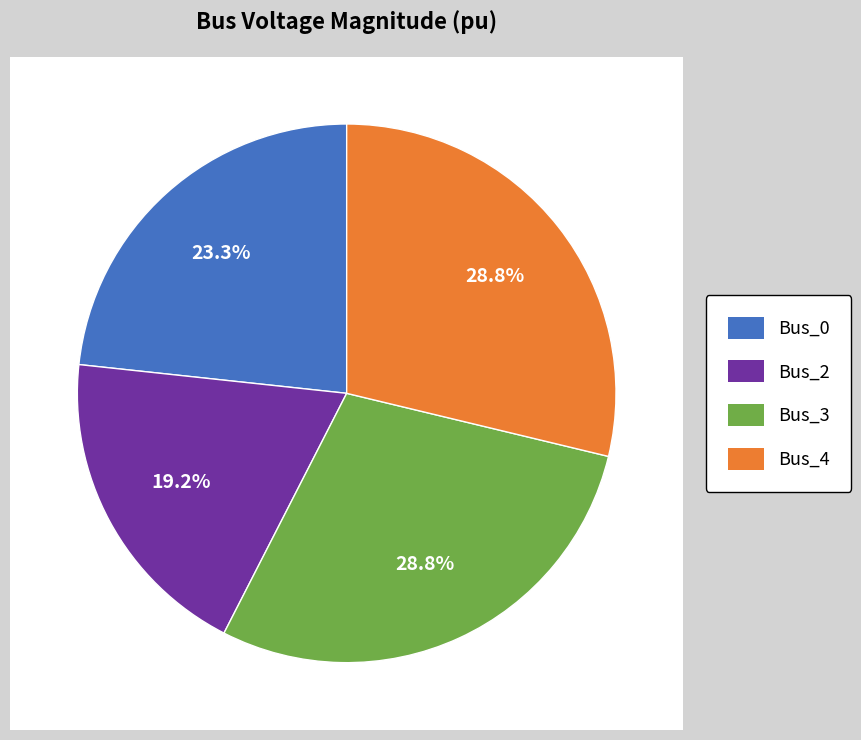

The Bus_3 slice represents 29% of the pie. True or false?

True